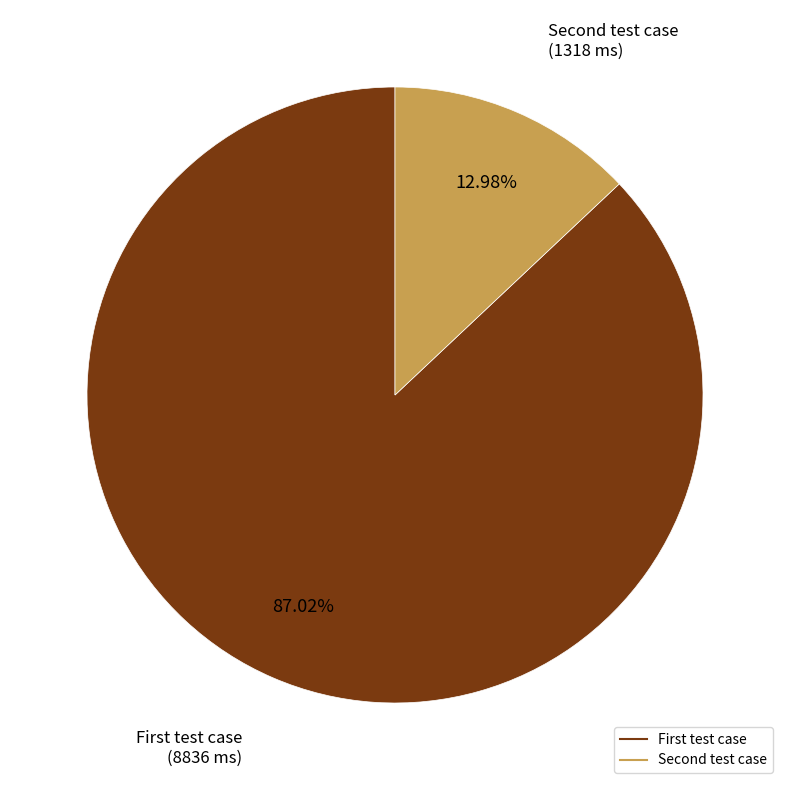

Which slice is the smallest?

Second test case